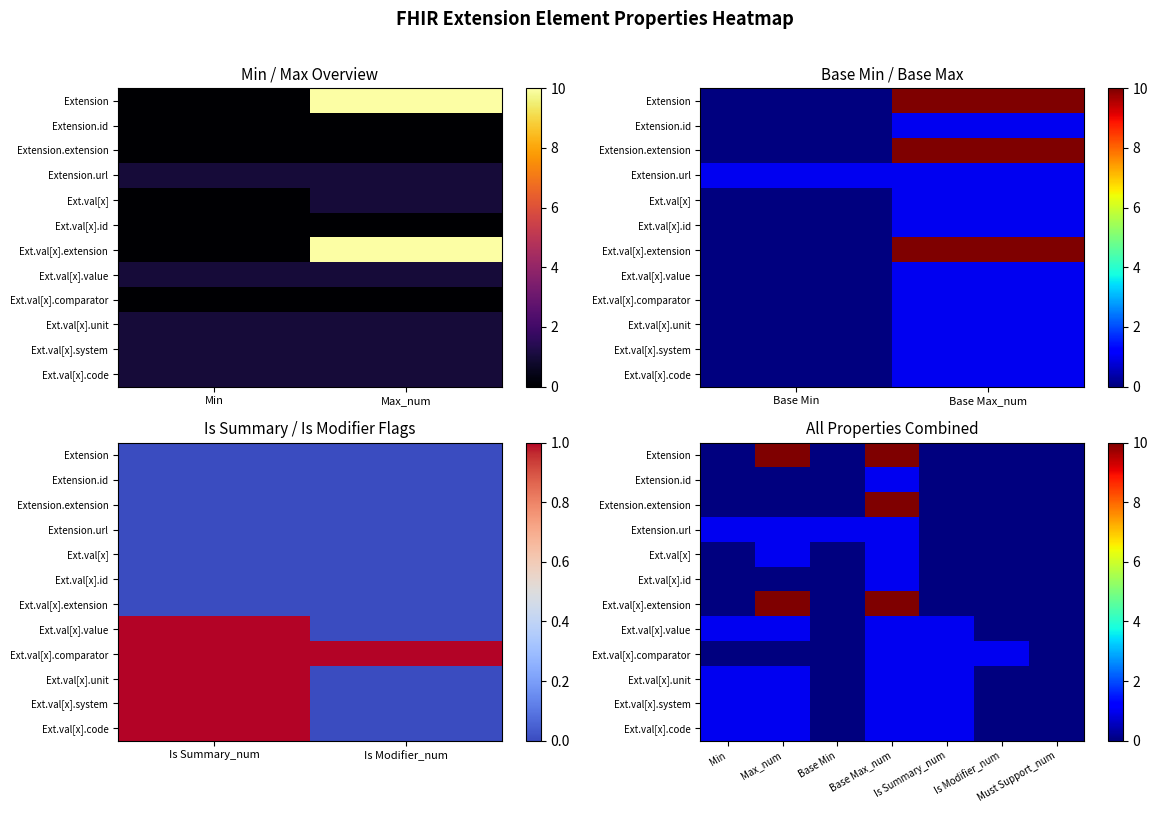

At Is Summary_num, list the series in order from largest to smallest.

Ext.val[x].value, Ext.val[x].comparator, Ext.val[x].unit, Ext.val[x].system, Ext.val[x].code, Extension, Extension.id, Extension.extension, Extension.url, Ext.val[x], Ext.val[x].id, Ext.val[x].extension